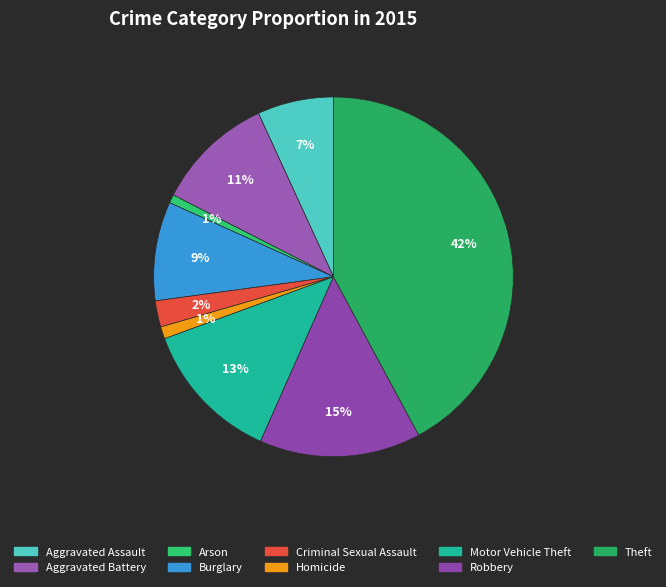

What percentage is the Theft slice, to the nearest percent?

42%